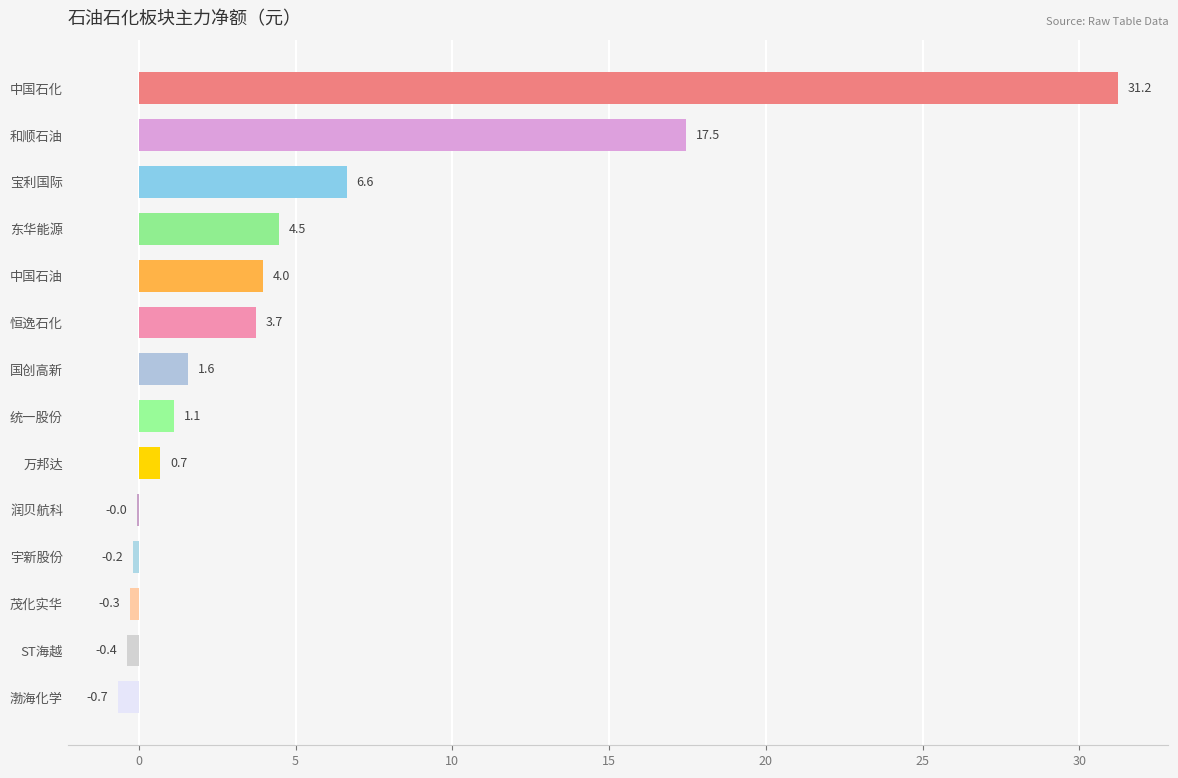

Which label corresponds to the largest value in the chart?

中国石化